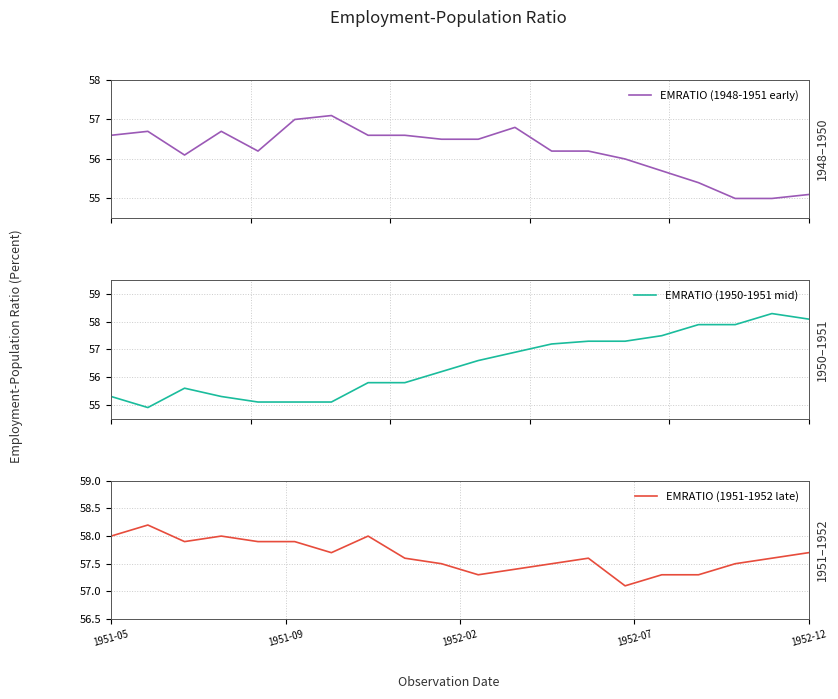

How many categories are shown in the chart?

20